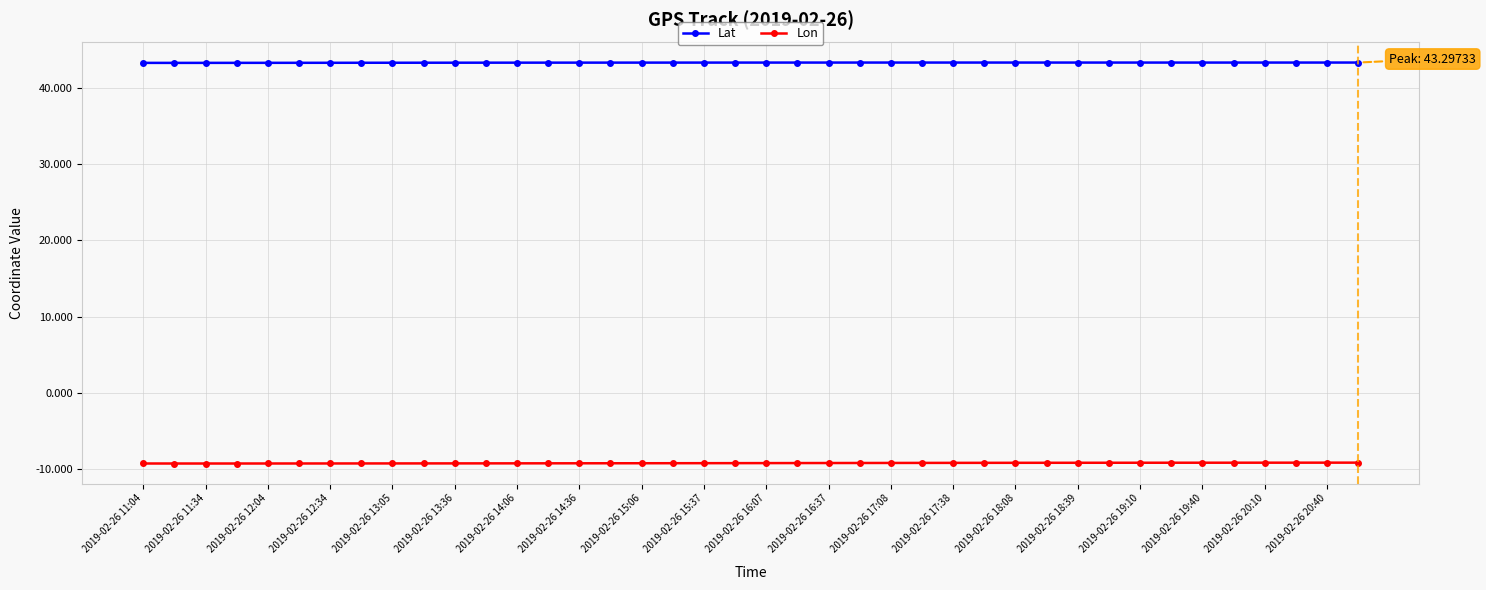

What is the smallest value displayed?

-9.3